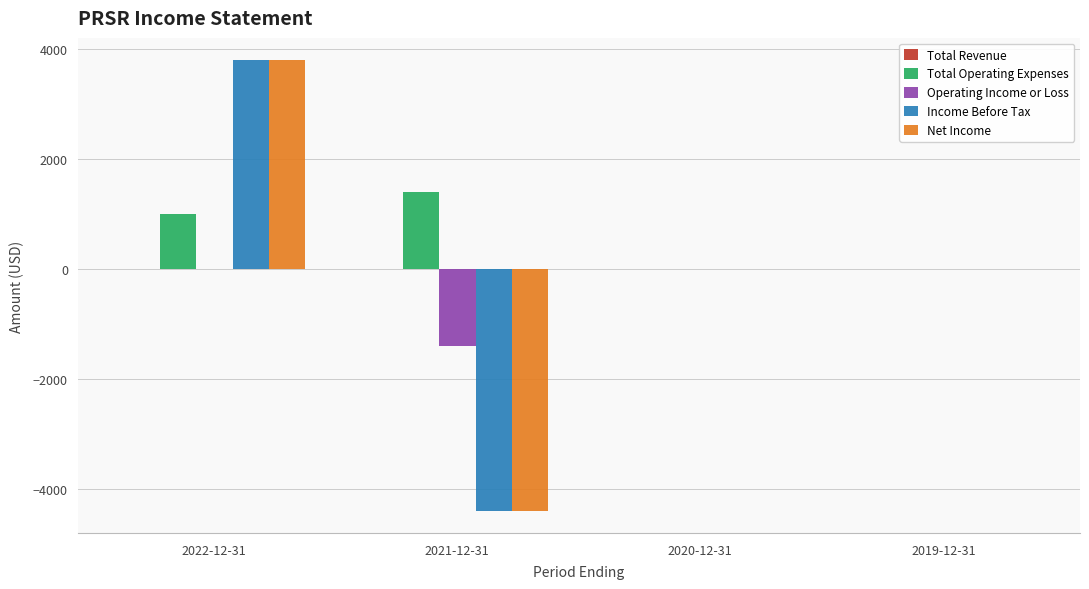

At which label does Income Before Tax reach its peak?

2022-12-31